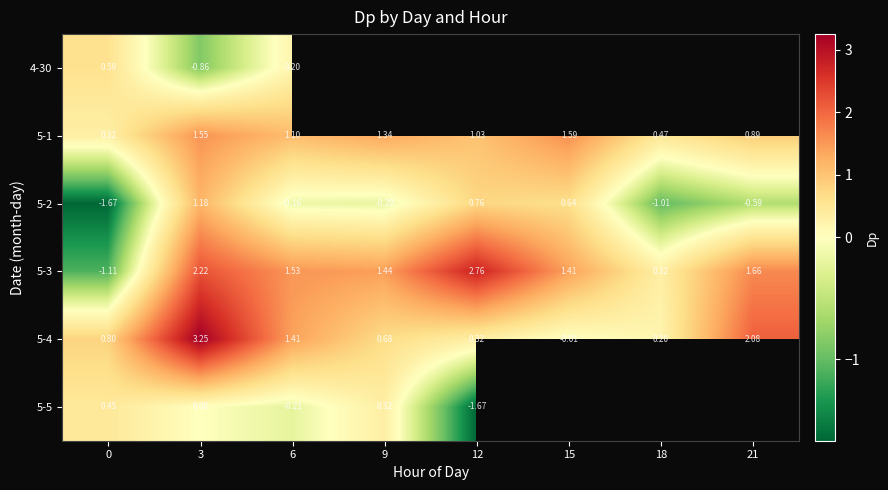

Is the value of 5-3 at 12 greater than the value of 5-1 at 12?

Yes